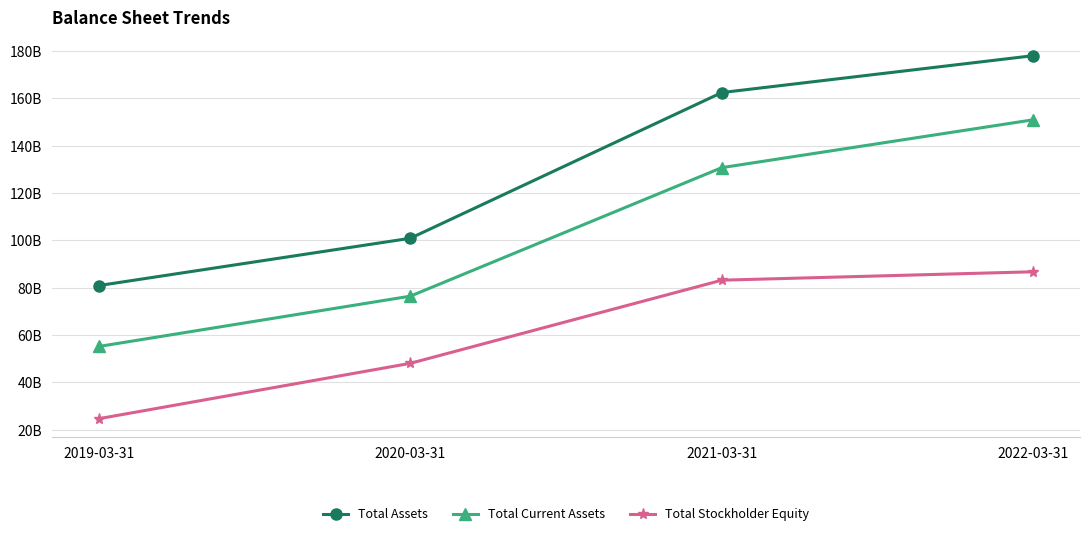

At which category is the sum across all series the highest?

2022-03-31